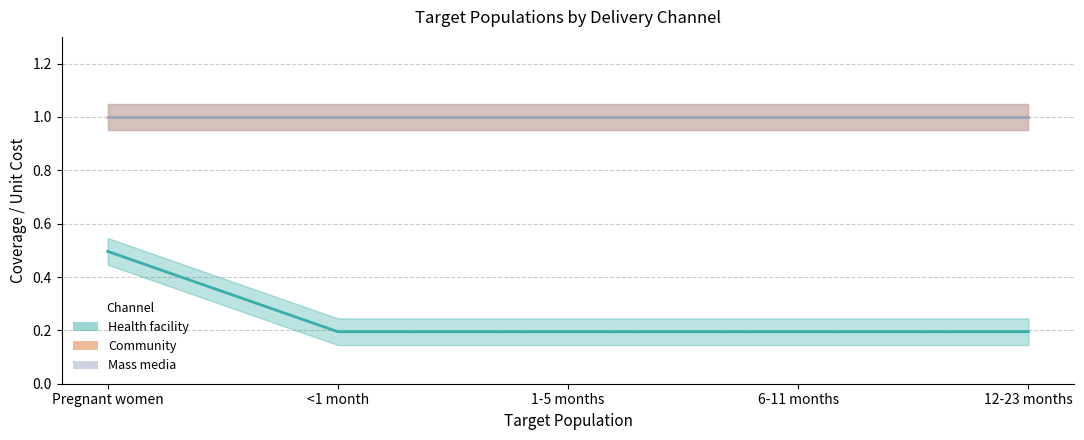

What position from the right is 1-5 months?

3